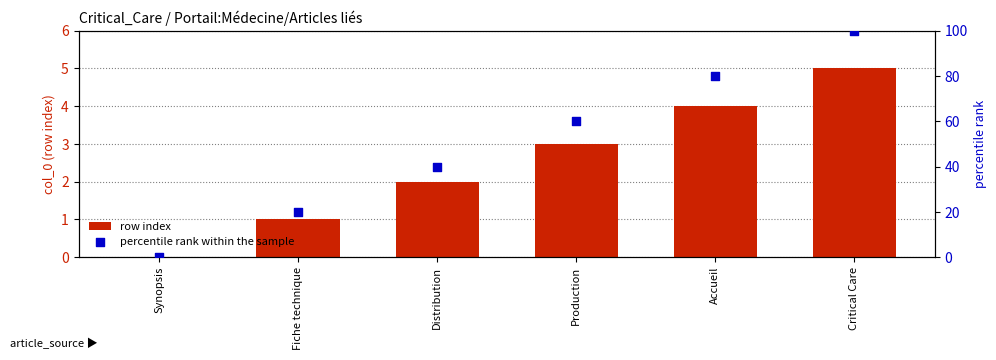

At which category is the sum across all series the highest?

Critical Care